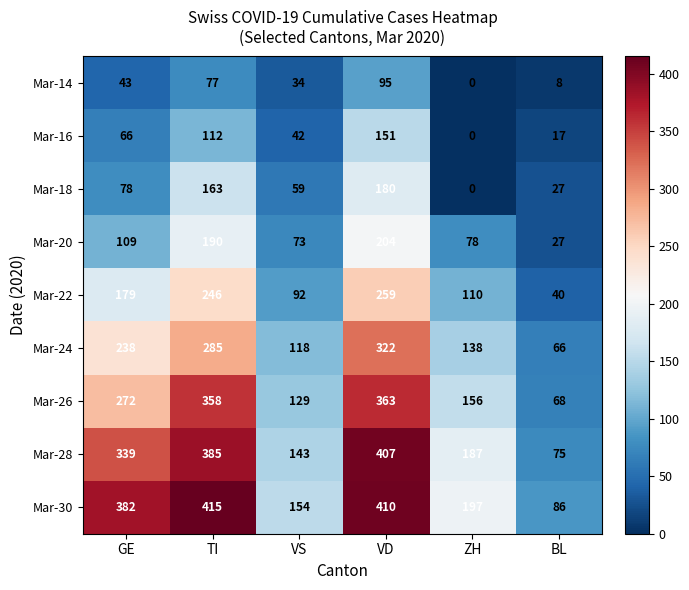

The value of Mar-18 at TI is 163. True or false?

True